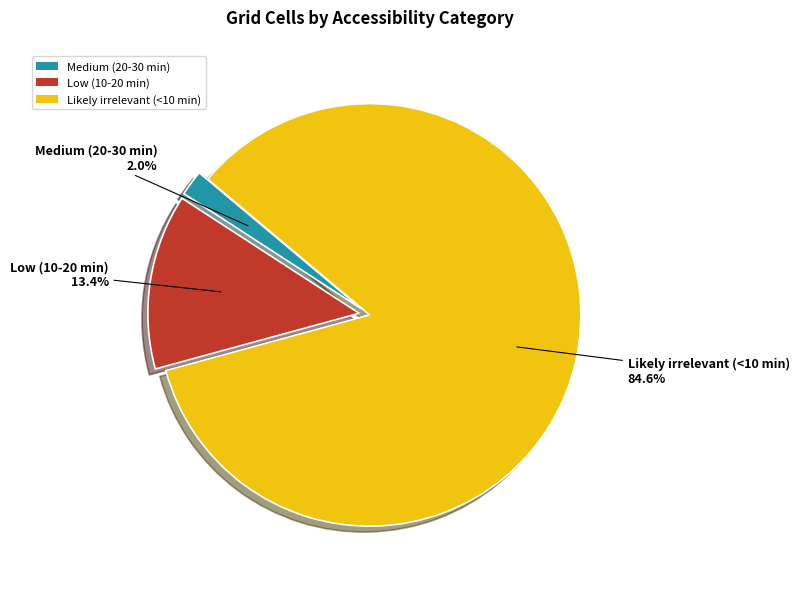

What percentage is NOT represented by Likely irrelevant (<10 min)?

15.4%